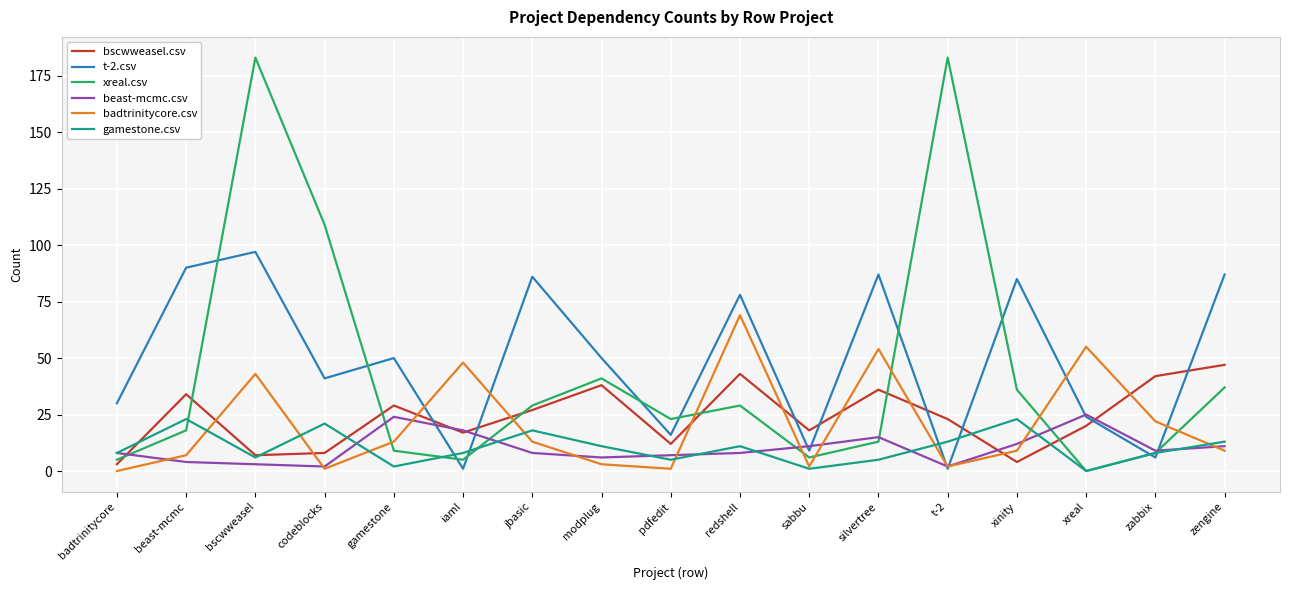

How many lines are shown in the chart?

6